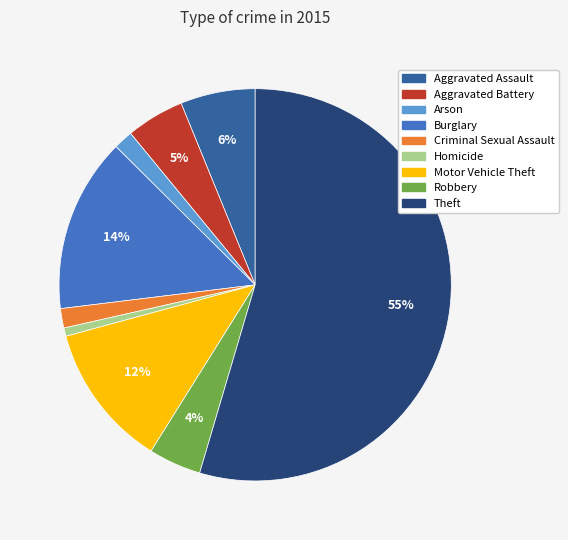

Count the number of slices in the pie.

9